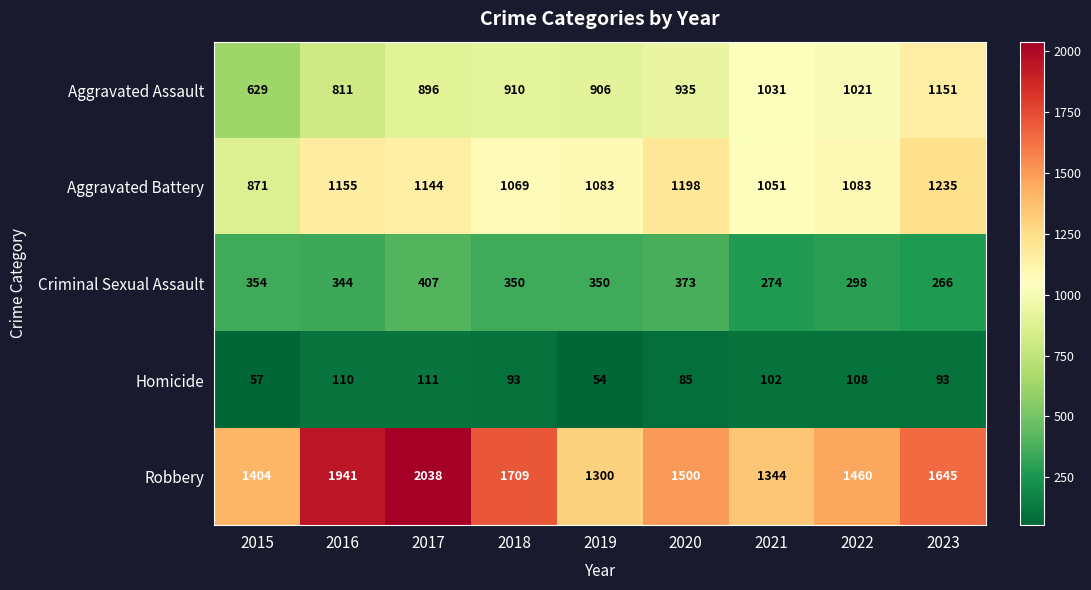

What is the difference between the maximum and minimum values in the Aggravated Assault series?

522